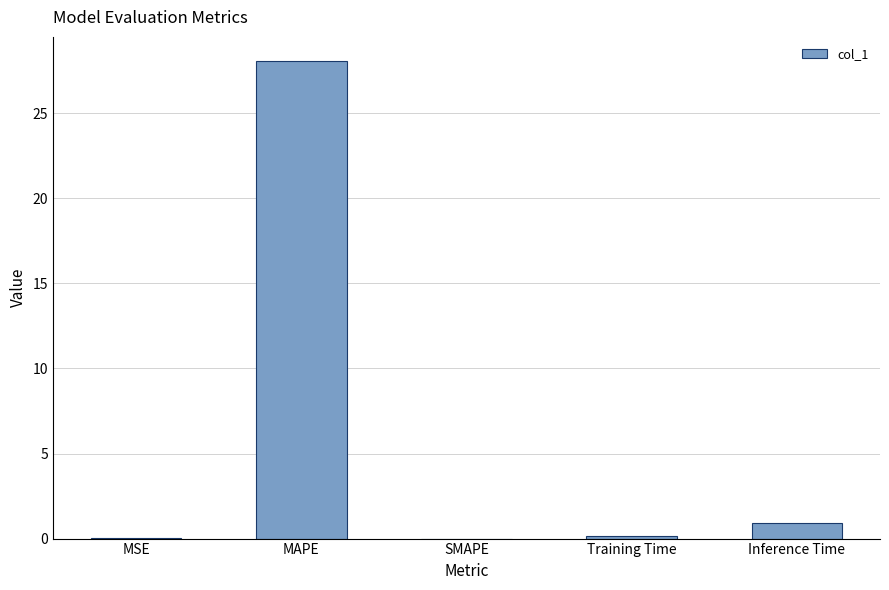

Is it true that the value at MSE is 0.0?

True